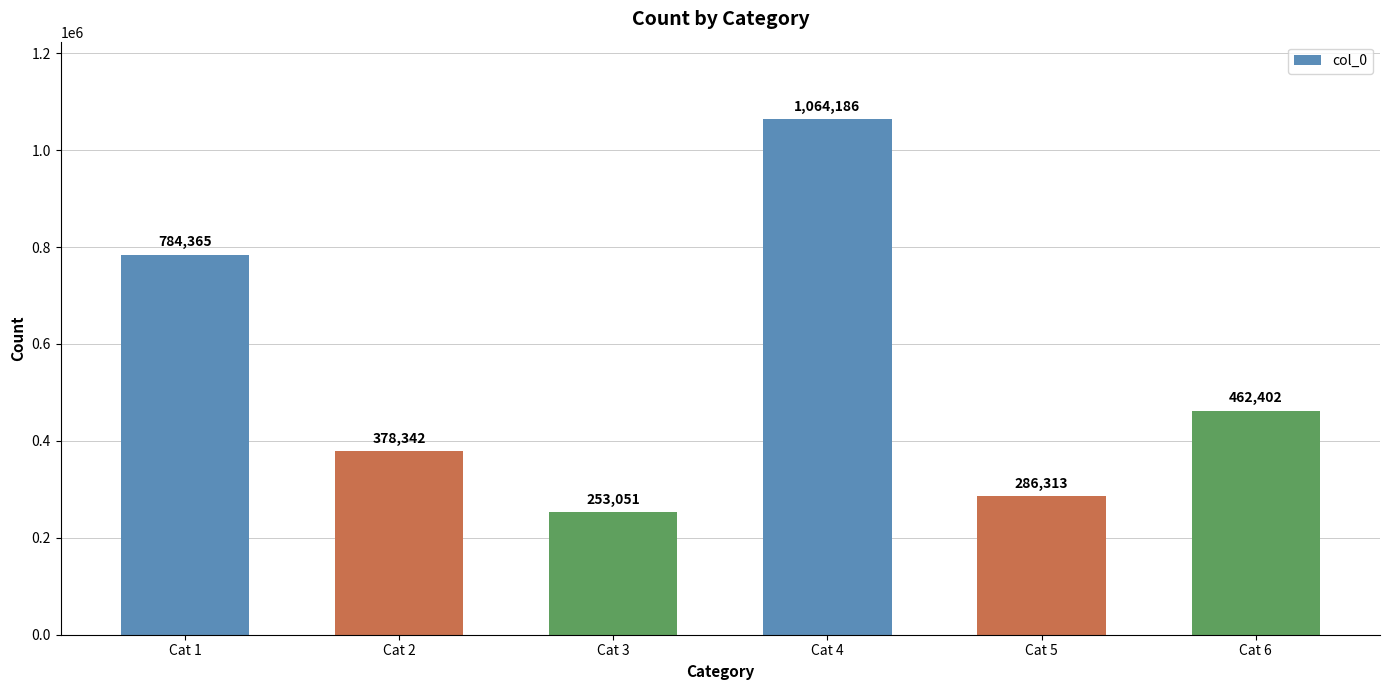

Are the bars horizontal?

No